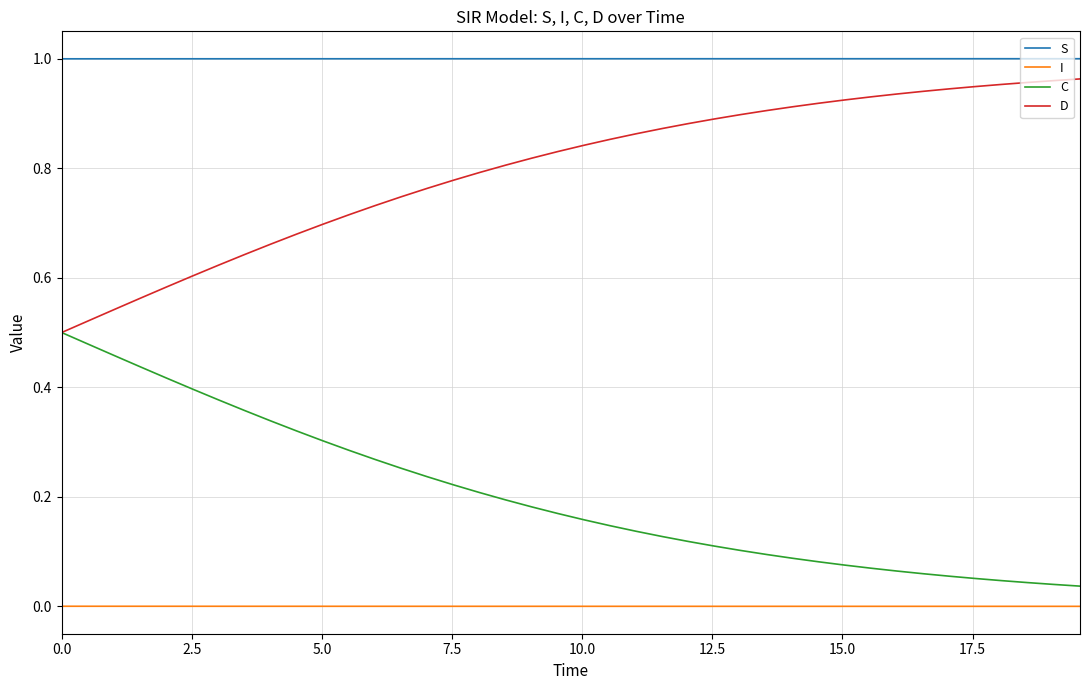

How many categories are shown in the chart?

40